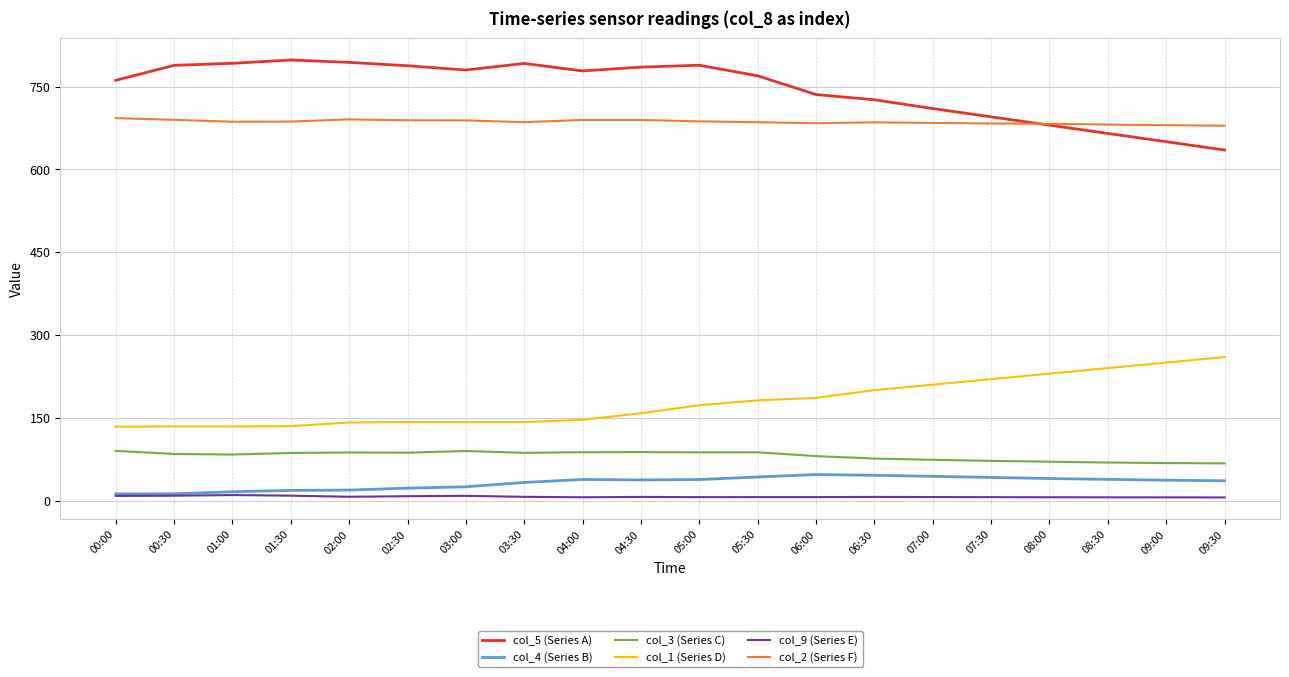

List the series in order of their peak value, highest first.

col_5 (Series A), col_2 (Series F), col_1 (Series D), col_3 (Series C), col_4 (Series B), col_9 (Series E)